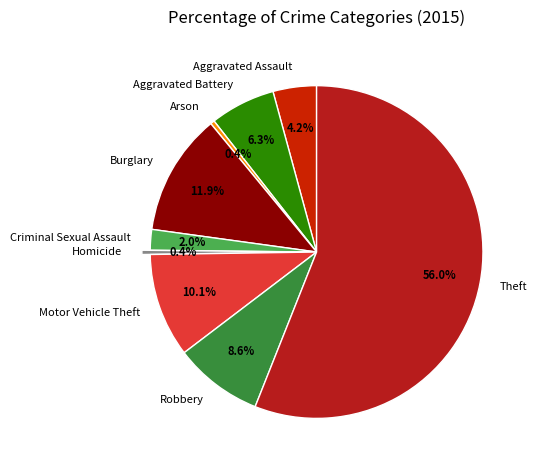

To the nearest percent, what is the difference between the Aggravated Assault and Aggravated Battery slice percentages?

2%